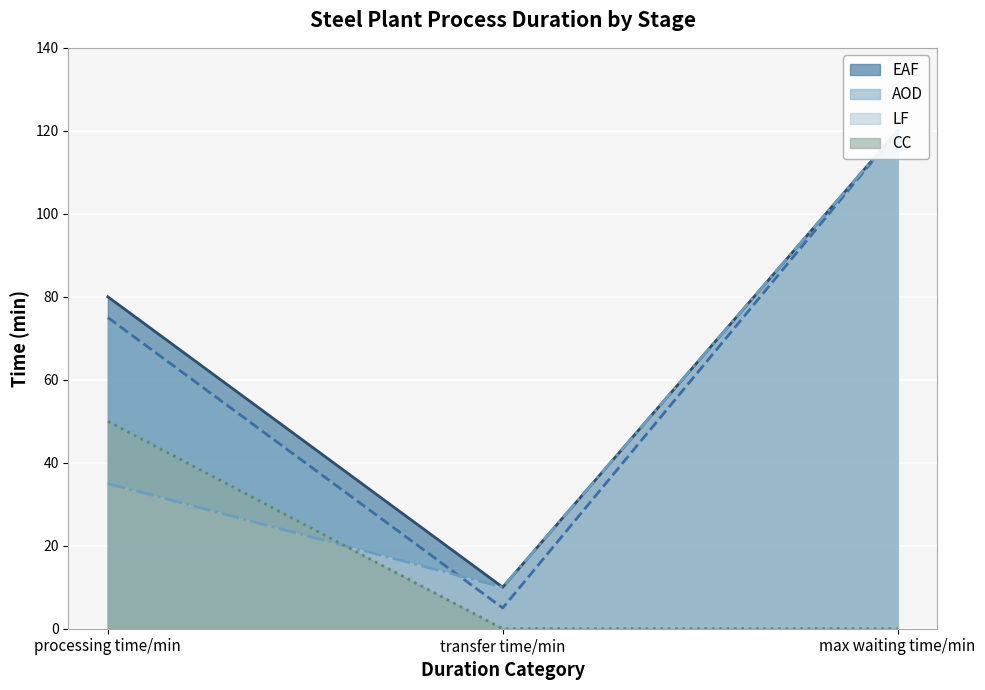

At how many categories does at least one series exceed 99?

1